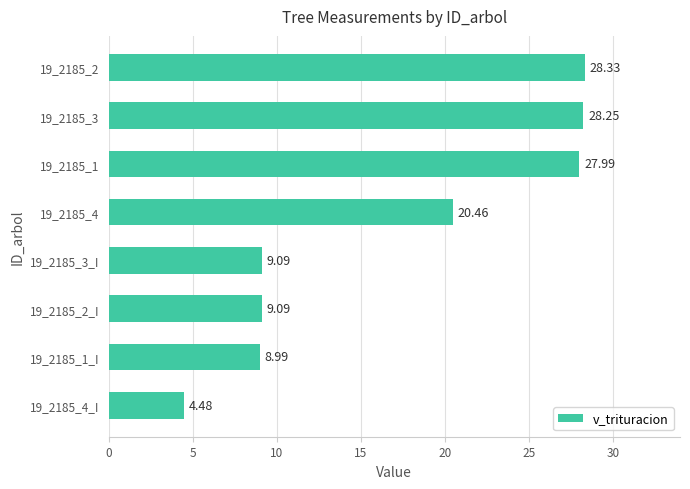

Between 19_2185_2_I and 19_2185_3, which is larger?

19_2185_3